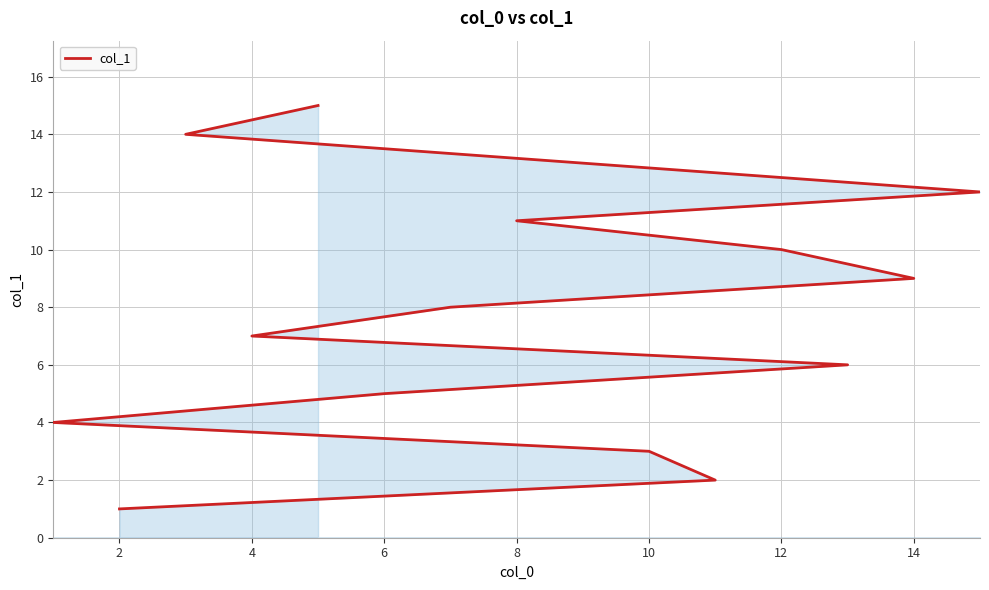

True or false: the data has more than 2 interior local peaks.

False